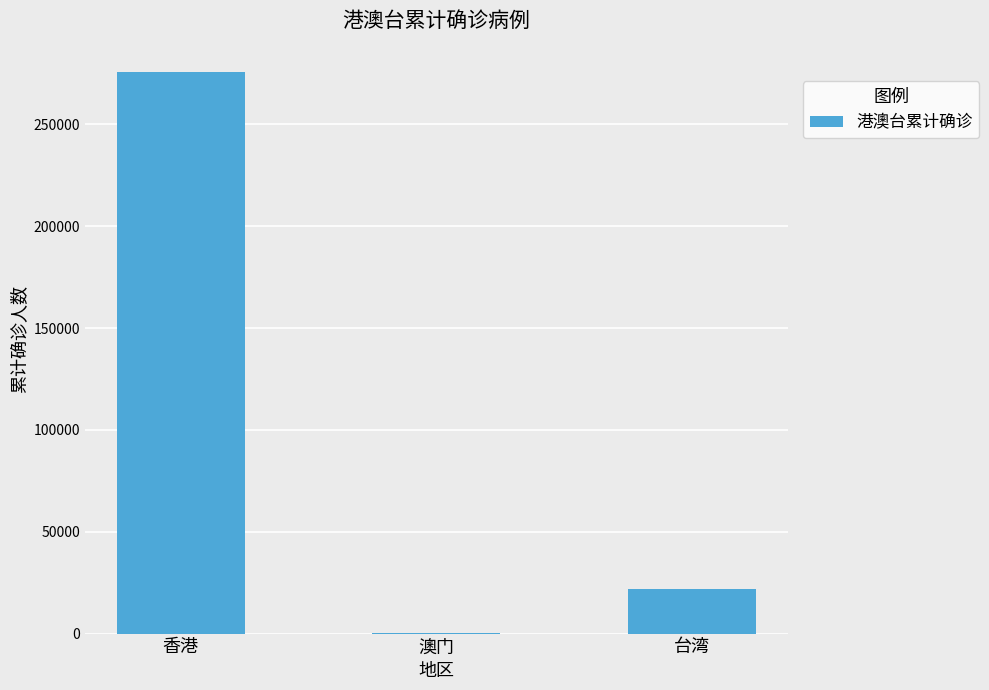

The chart shows a value of 21784 at 台湾. True or false?

True